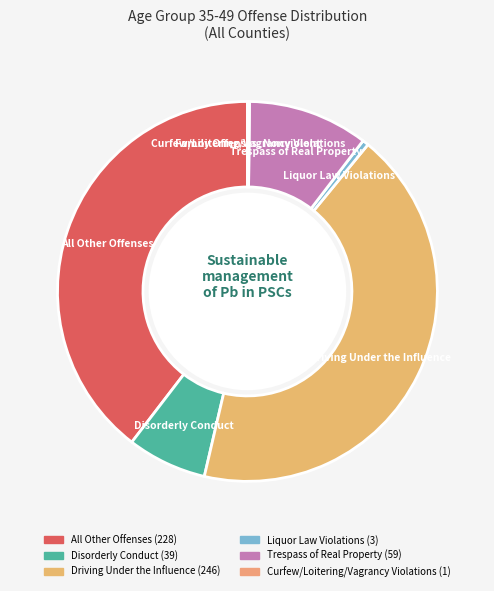

Is the sum of Trespass of Real Property and Disorderly Conduct greater than half?

No